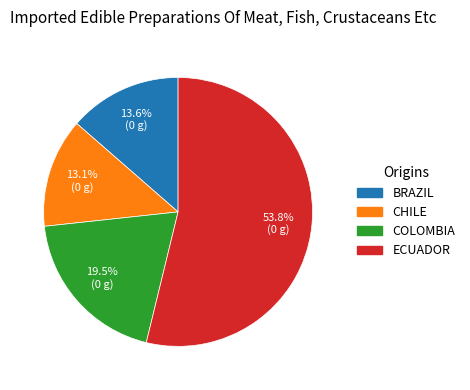

Does any single category account for the majority?

Yes